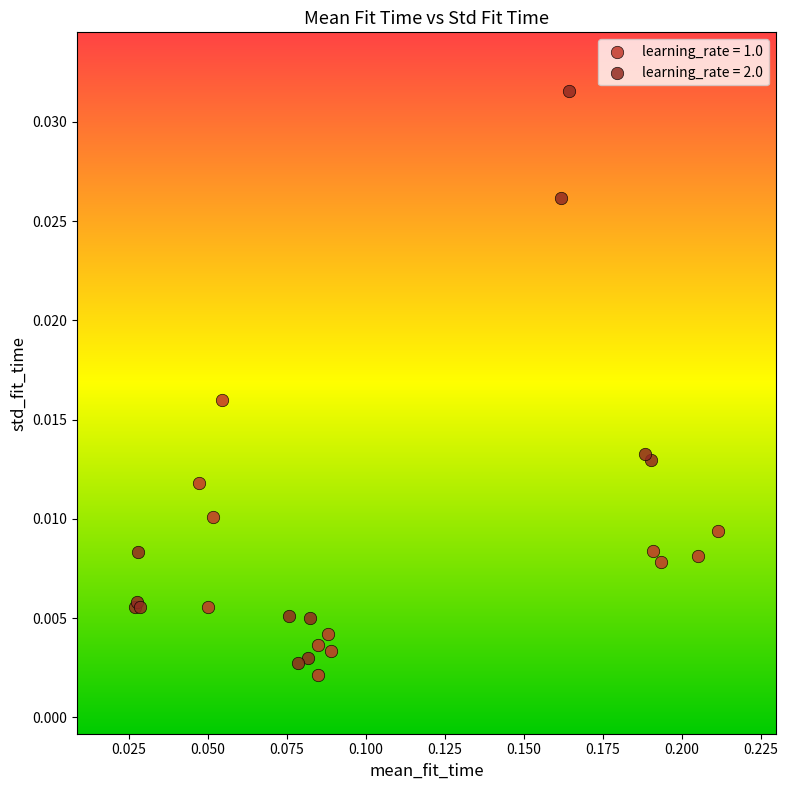

Which series reaches the maximum Y coordinate?

learning_rate = 2.0